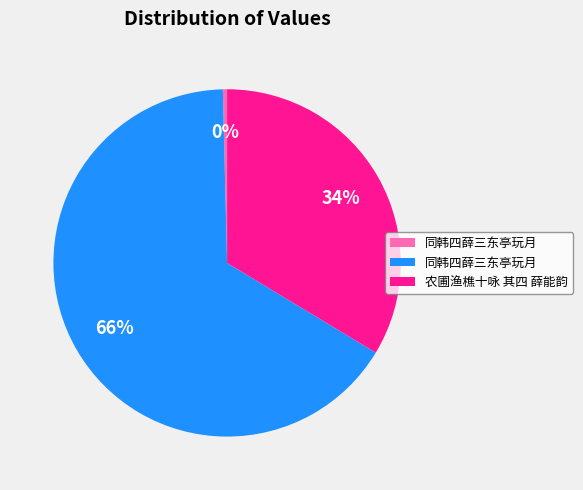

Is there a majority slice in this chart?

Yes